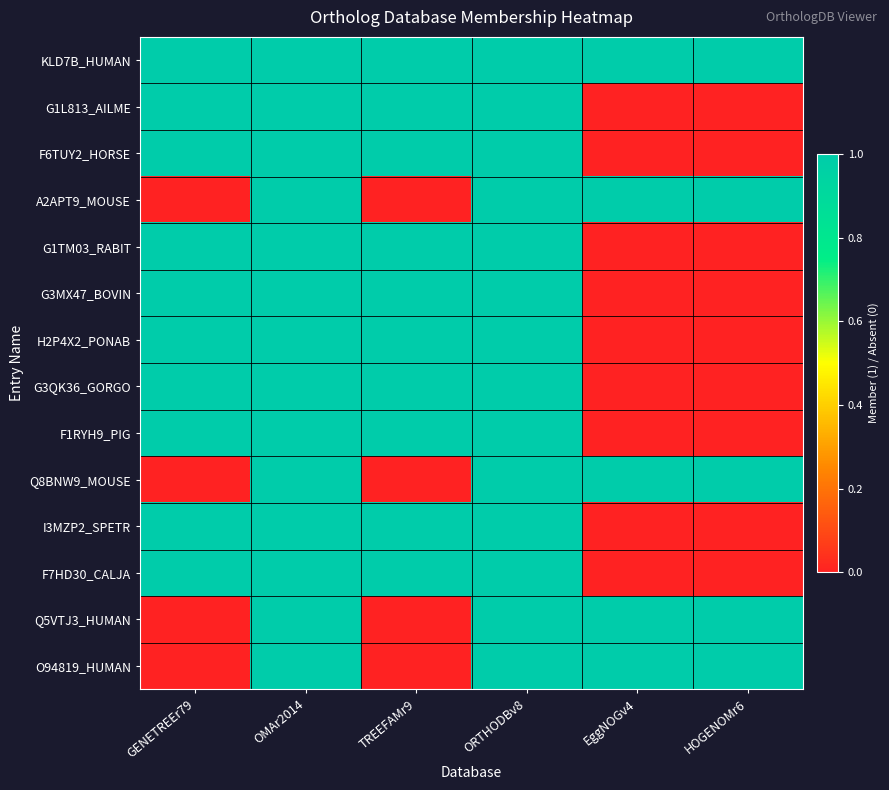

Reading right to left, extract all data points from this chart.

KLD7B_HUMAN: HOGENOMr6=1	EggNOGv4=1	ORTHODBv8=1	TREEFAMr9=1	OMAr2014=1	GENETREEr79=1
G1L813_AILME: HOGENOMr6=0	EggNOGv4=0	ORTHODBv8=1	TREEFAMr9=1	OMAr2014=1	GENETREEr79=1
F6TUY2_HORSE: HOGENOMr6=0	EggNOGv4=0	ORTHODBv8=1	TREEFAMr9=1	OMAr2014=1	GENETREEr79=1
A2APT9_MOUSE: HOGENOMr6=1	EggNOGv4=1	ORTHODBv8=1	TREEFAMr9=0	OMAr2014=1	GENETREEr79=0
G1TM03_RABIT: HOGENOMr6=0	EggNOGv4=0	ORTHODBv8=1	TREEFAMr9=1	OMAr2014=1	GENETREEr79=1
G3MX47_BOVIN: HOGENOMr6=0	EggNOGv4=0	ORTHODBv8=1	TREEFAMr9=1	OMAr2014=1	GENETREEr79=1
H2P4X2_PONAB: HOGENOMr6=0	EggNOGv4=0	ORTHODBv8=1	TREEFAMr9=1	OMAr2014=1	GENETREEr79=1
G3QK36_GORGO: HOGENOMr6=0	EggNOGv4=0	ORTHODBv8=1	TREEFAMr9=1	OMAr2014=1	GENETREEr79=1
F1RYH9_PIG: HOGENOMr6=0	EggNOGv4=0	ORTHODBv8=1	TREEFAMr9=1	OMAr2014=1	GENETREEr79=1
Q8BNW9_MOUSE: HOGENOMr6=1	EggNOGv4=1	ORTHODBv8=1	TREEFAMr9=0	OMAr2014=1	GENETREEr79=0
I3MZP2_SPETR: HOGENOMr6=0	EggNOGv4=0	ORTHODBv8=1	TREEFAMr9=1	OMAr2014=1	GENETREEr79=1
F7HD30_CALJA: HOGENOMr6=0	EggNOGv4=0	ORTHODBv8=1	TREEFAMr9=1	OMAr2014=1	GENETREEr79=1
Q5VTJ3_HUMAN: HOGENOMr6=1	EggNOGv4=1	ORTHODBv8=1	TREEFAMr9=0	OMAr2014=1	GENETREEr79=0
O94819_HUMAN: HOGENOMr6=1	EggNOGv4=1	ORTHODBv8=1	TREEFAMr9=0	OMAr2014=1	GENETREEr79=0